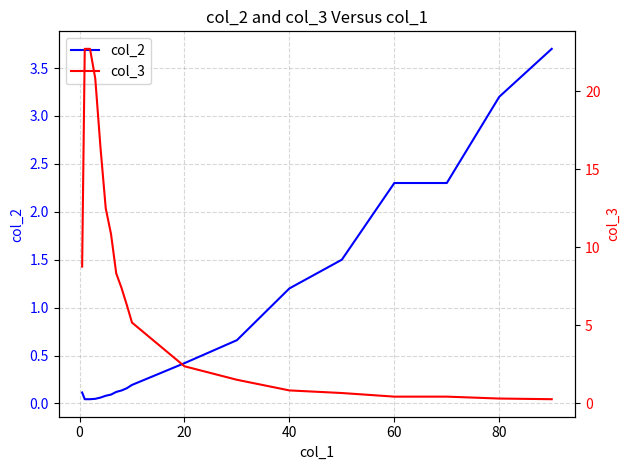

Reading right to left, transcribe all the data shown in this chart.

col_2: 3.7	3.2	2.3	2.3	1.5	1.2	0.7	0.4	0.2	0.2	0.1	0.1	0.1	0.1	0.1	0.0	0.0	0.0	0.1
col_3: 0.3	0.3	0.4	0.4	0.7	0.8	1.5	2.4	5.2	6.3	7.4	8.3	10.9	12.5	16.4	20.8	22.7	22.7	8.8